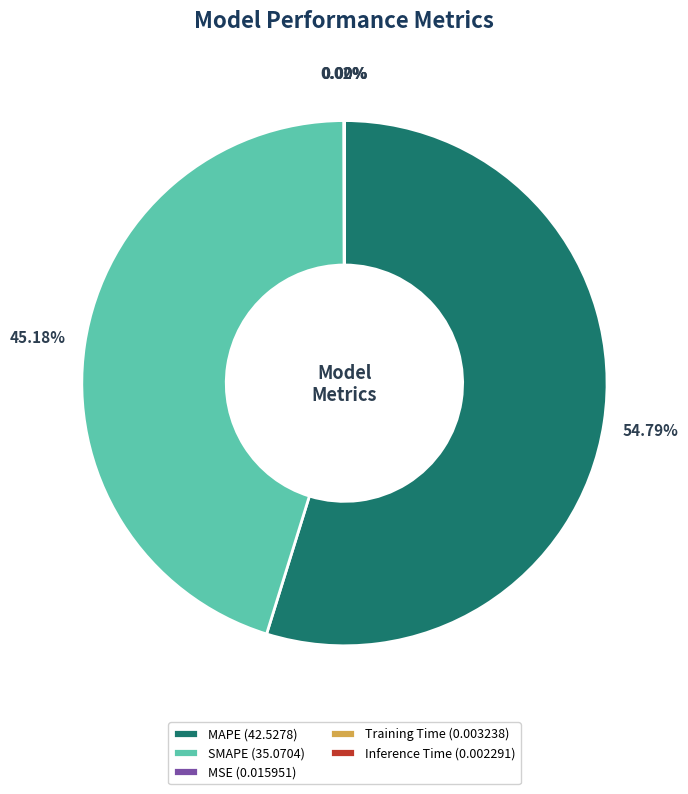

Which has a higher value, MAPE (42.5278) or SMAPE (35.0704)?

MAPE (42.5278)